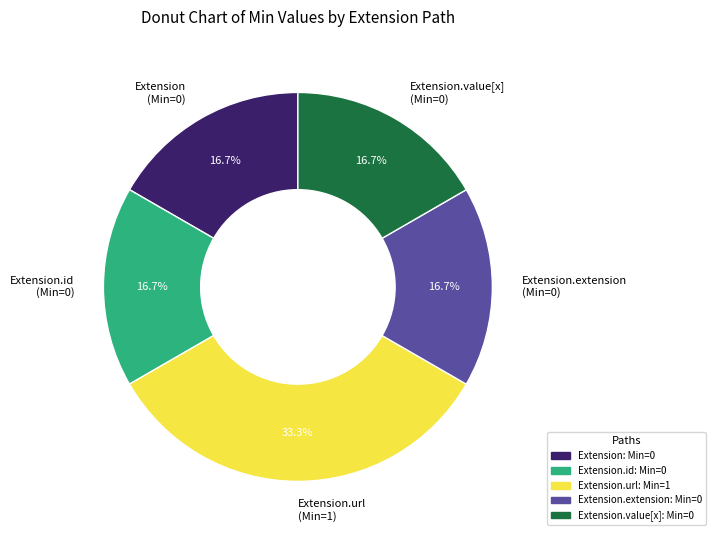

How many slices are in this pie chart?

5